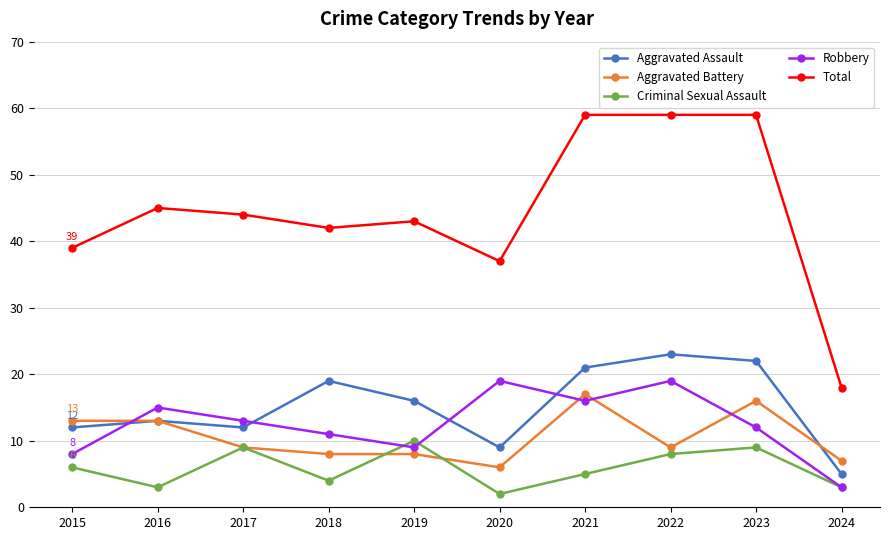

At how many categories does at least one series exceed 15?

10